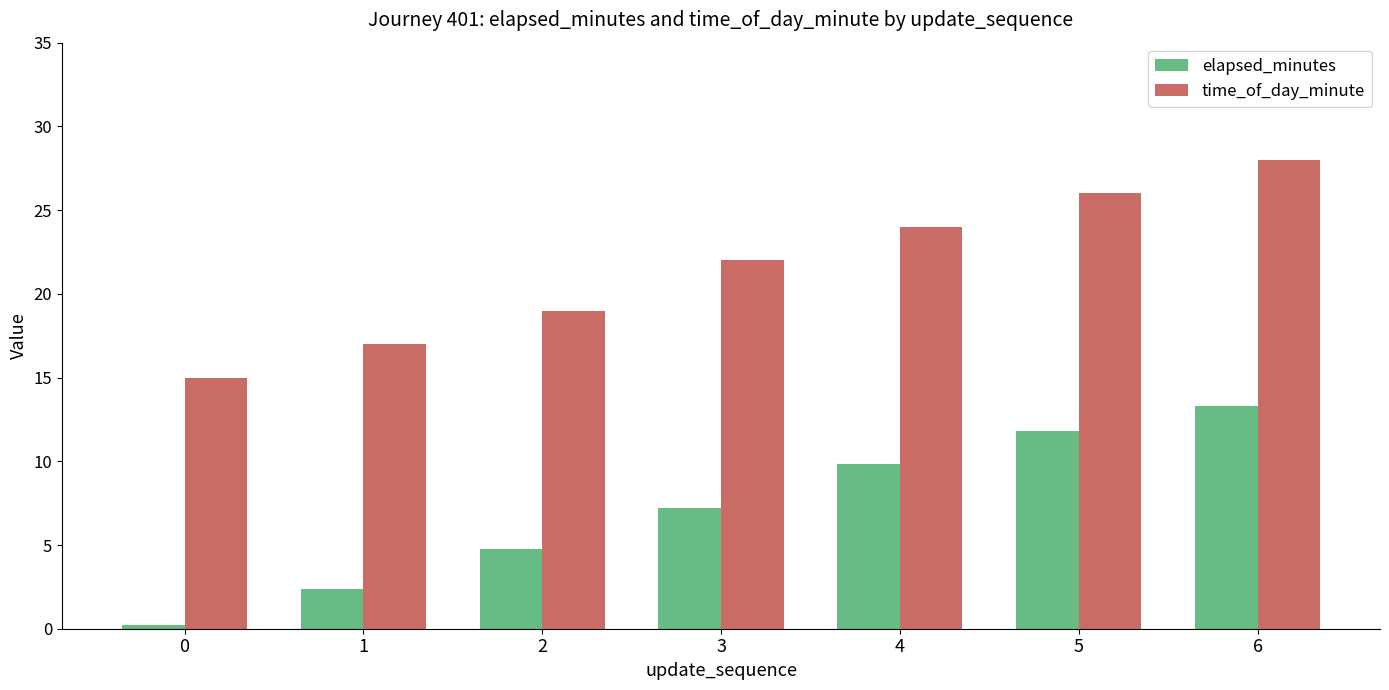

How many values in the time_of_day_minute series are below 22?

3